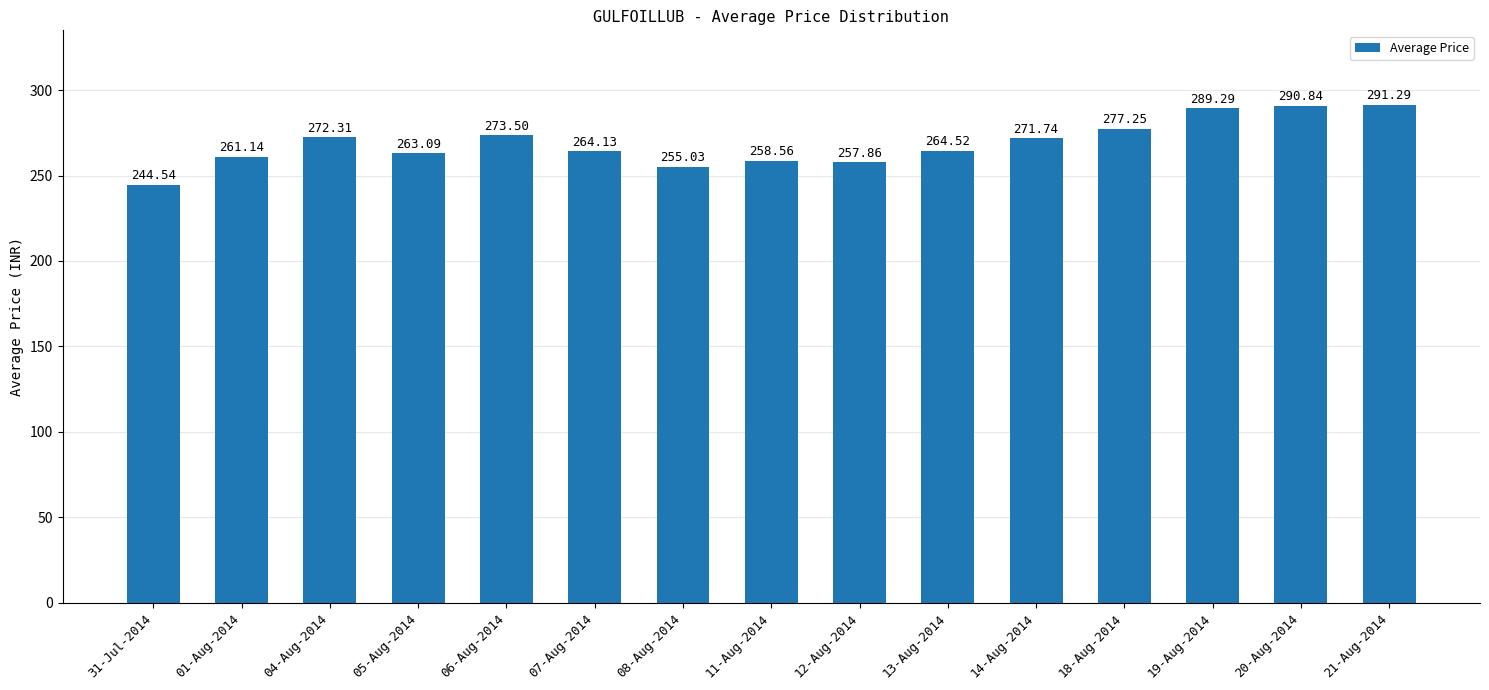

What is the average value?

269.0